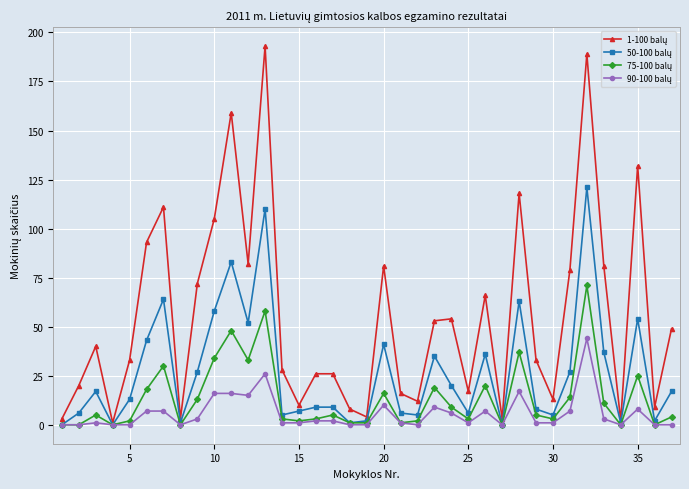

How many series are shown in this chart?

4